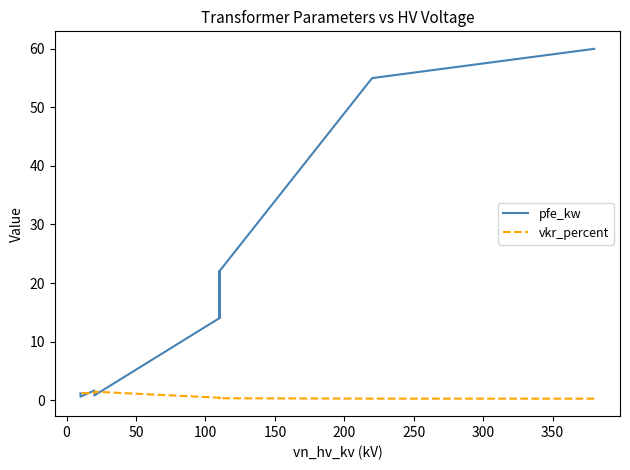

Which series ends up on top after the final intersection of vkr_percent and pfe_kw?

pfe_kw